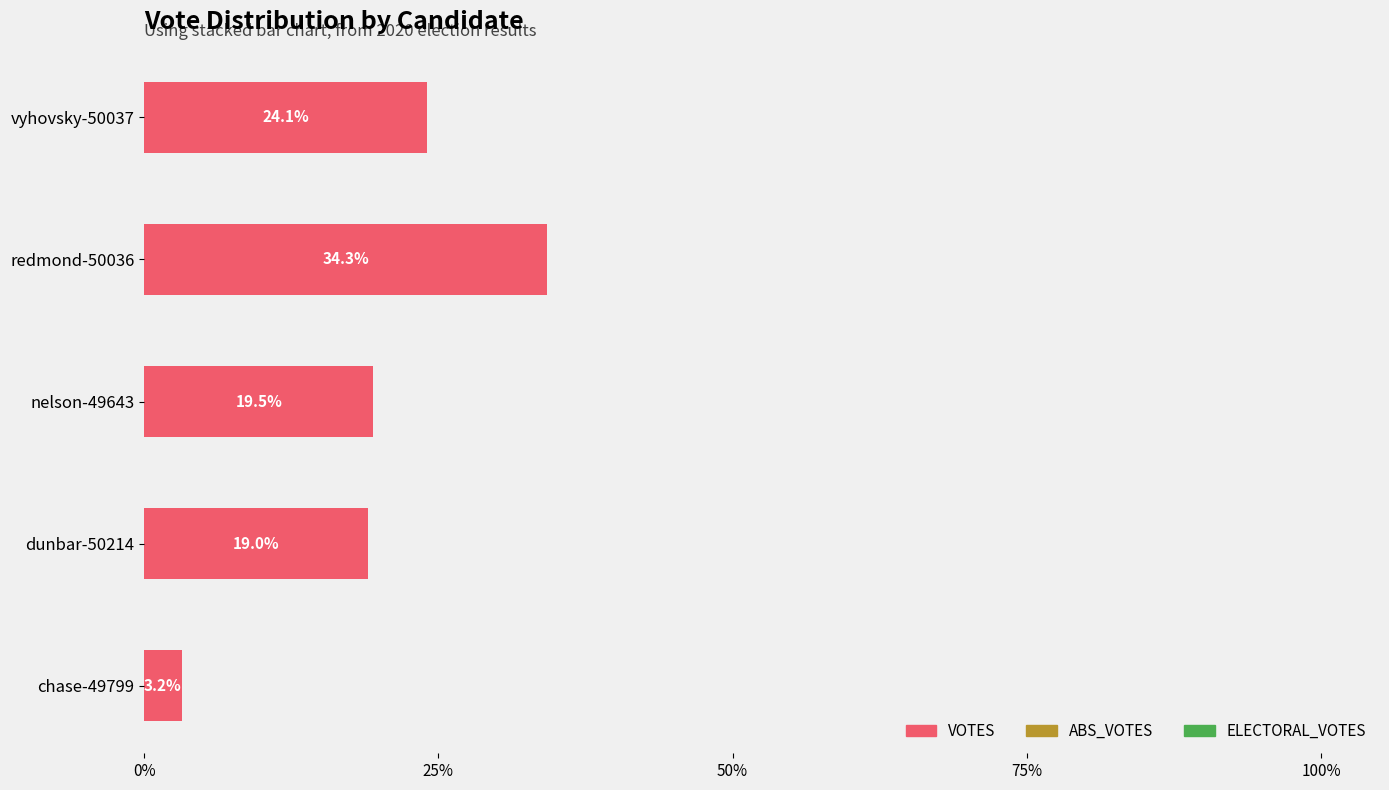

What is the change in value from chase-49799 to vyhovsky-50037?

+20.9